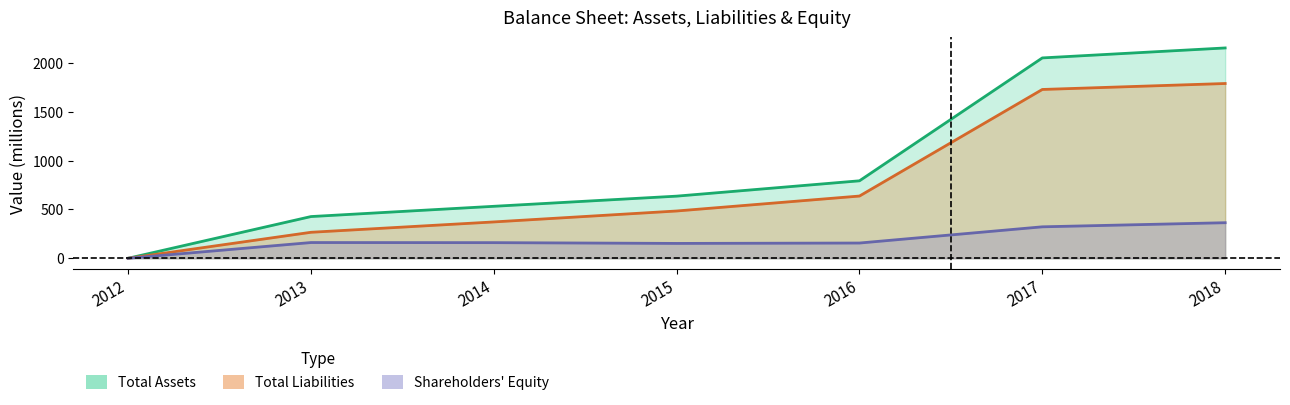

Does the chart display data point markers on the line(s)?

No